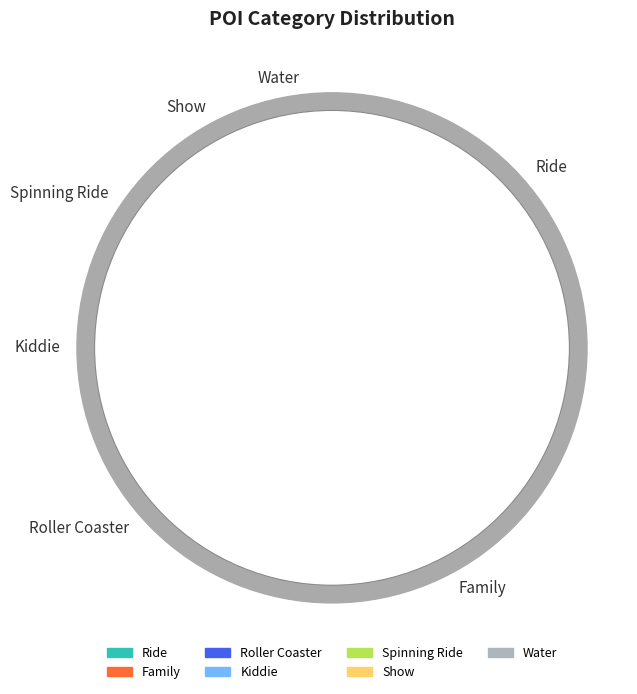

Does any single category account for the majority?

No